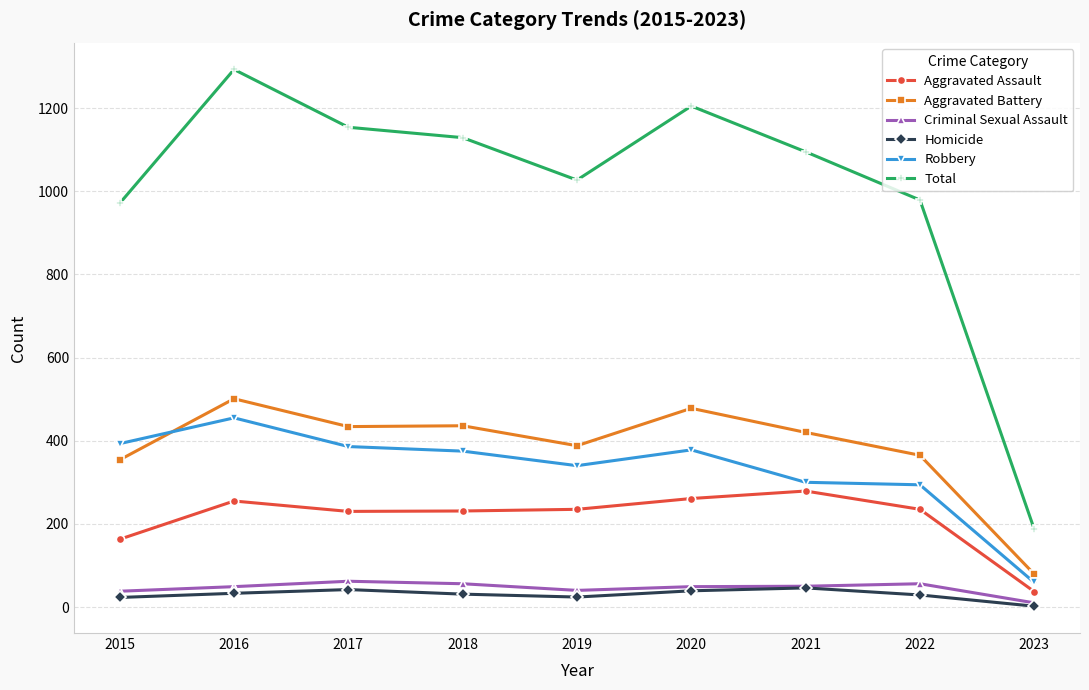

At which category is the sum across all series the highest?

2016